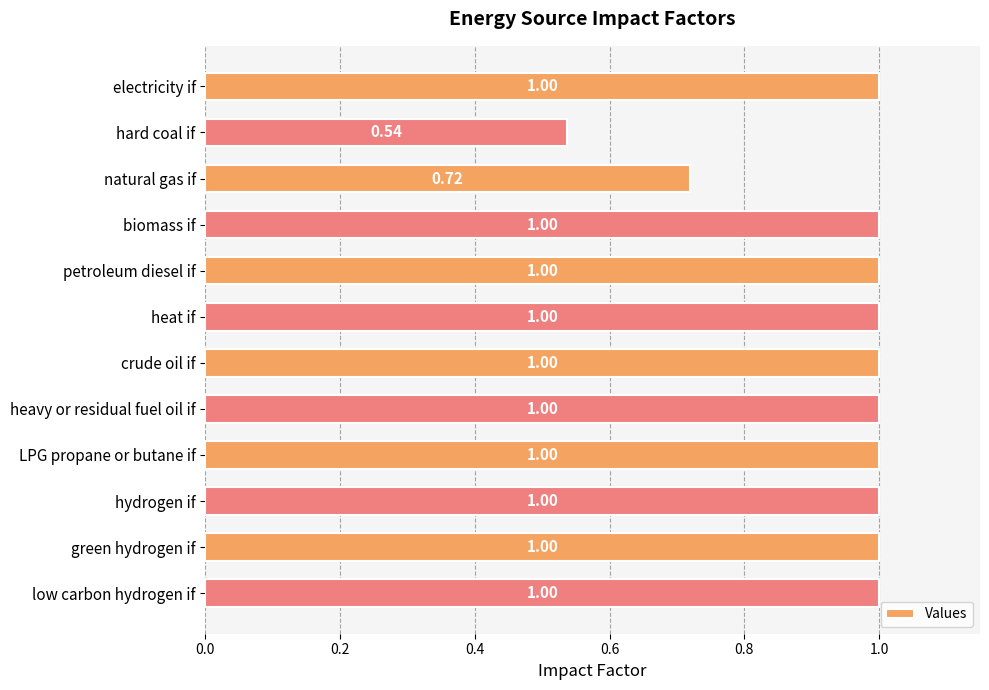

What is the label of the 8th bar from the top?

heavy or residual fuel oil if